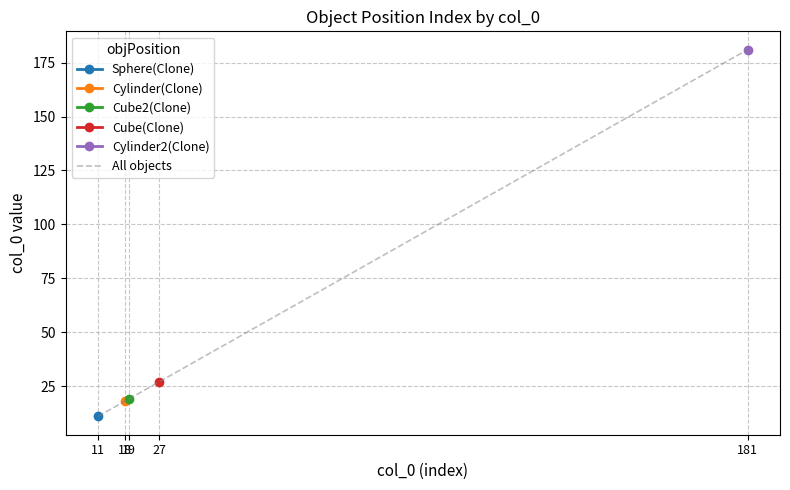

Reading left to right, what are all the values shown in this chart?

11=11	18=18	19=19	27=27	181=181